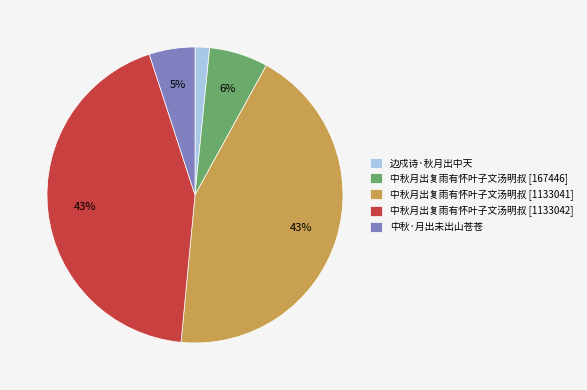

Is it true that 中秋月出复雨有怀叶子文汤明叔 [1133042] is 30% of the pie?

False